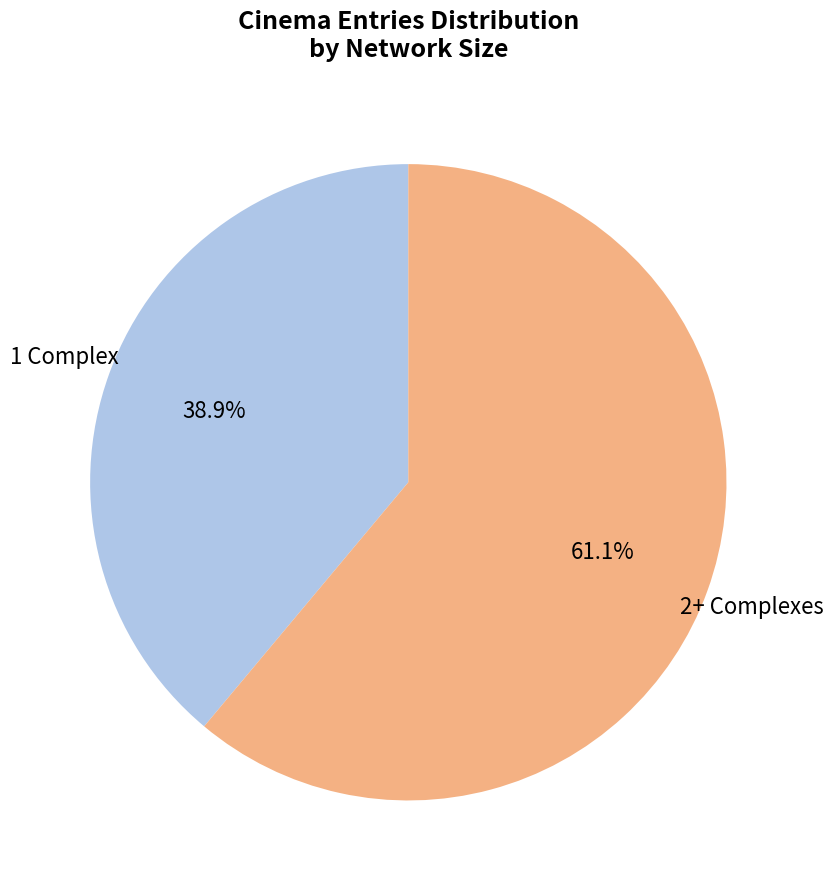

Is there a majority slice in this chart?

Yes